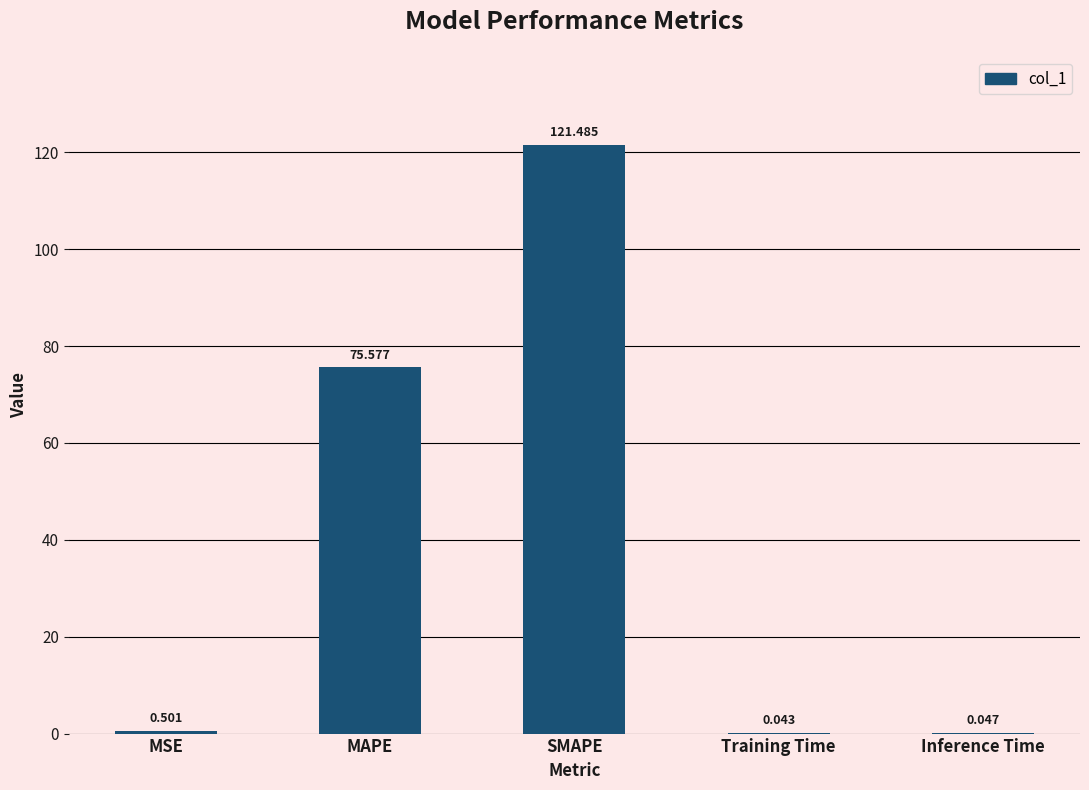

At which category does the chart reach its peak across all series?

SMAPE